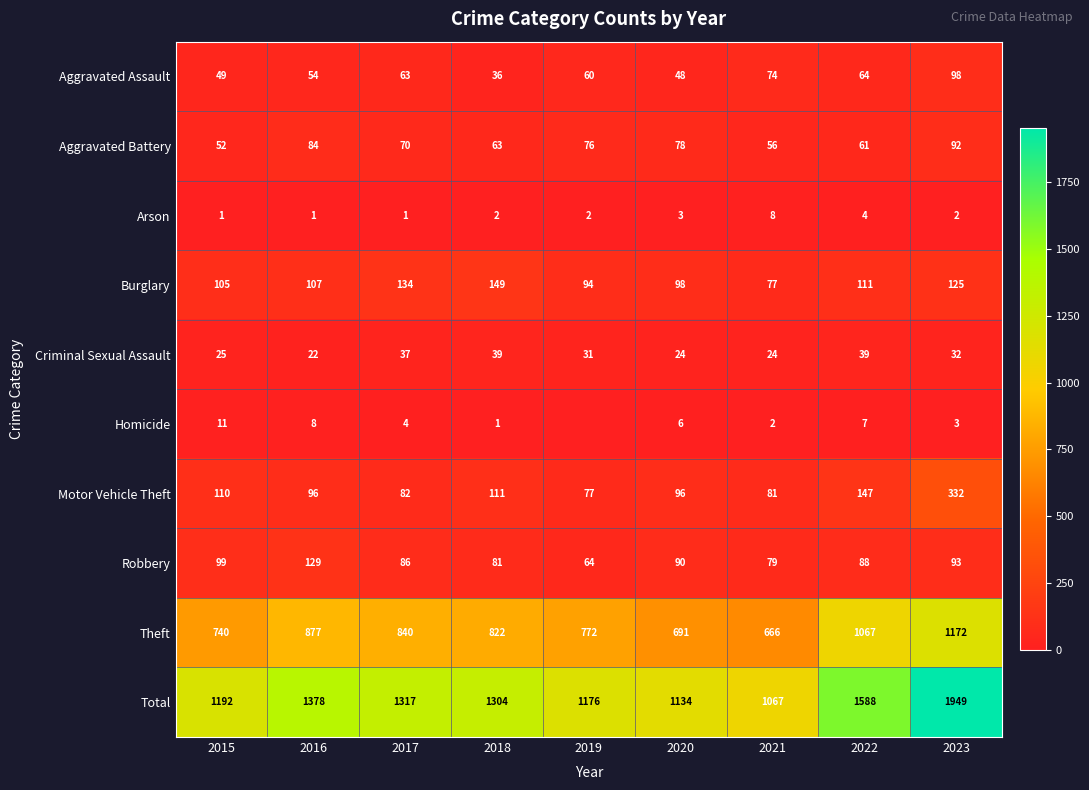

At which label does Aggravated Battery first exceed 70?

2016